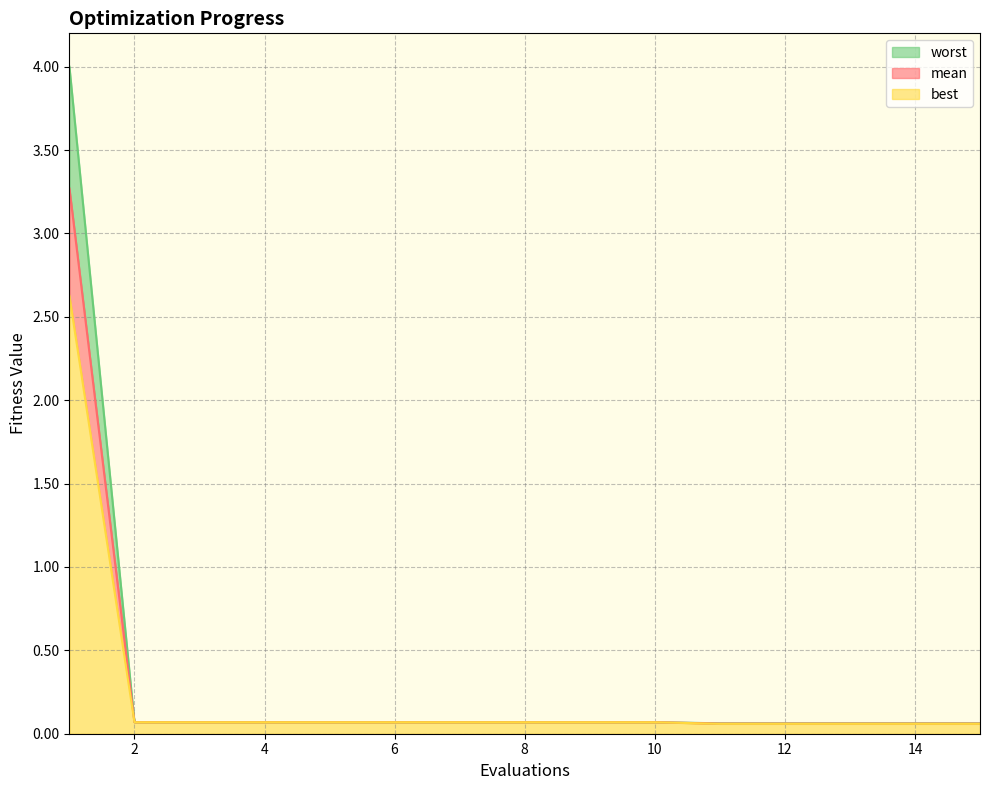

At which category is the sum across all series the highest?

1